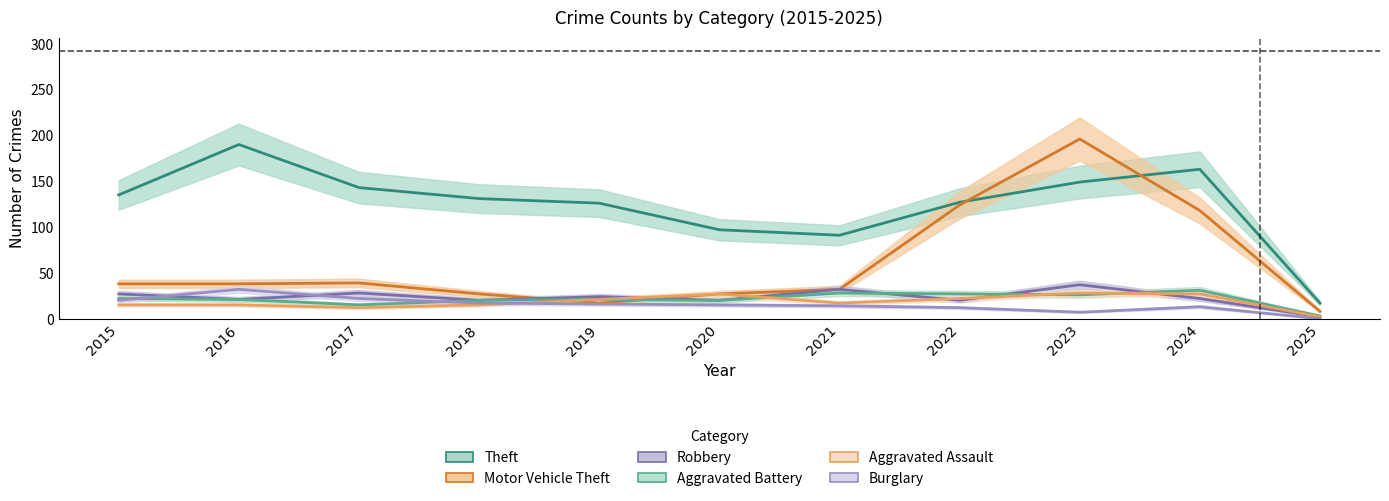

Reading left to right, list all the values displayed in this chart.

Theft: 135	190	143	131	126	97	91	127	149	163	17
Motor Vehicle Theft: 38	38	39	27	17	27	32	124	196	118	8
Robbery: 27	21	28	20	24	20	32	20	37	22	2
Aggravated Battery: 22	21	15	20	21	20	28	27	26	31	3
Aggravated Assault: 15	15	12	15	21	27	17	22	28	27	2
Burglary: 20	32	22	17	16	15	14	12	7	13	0